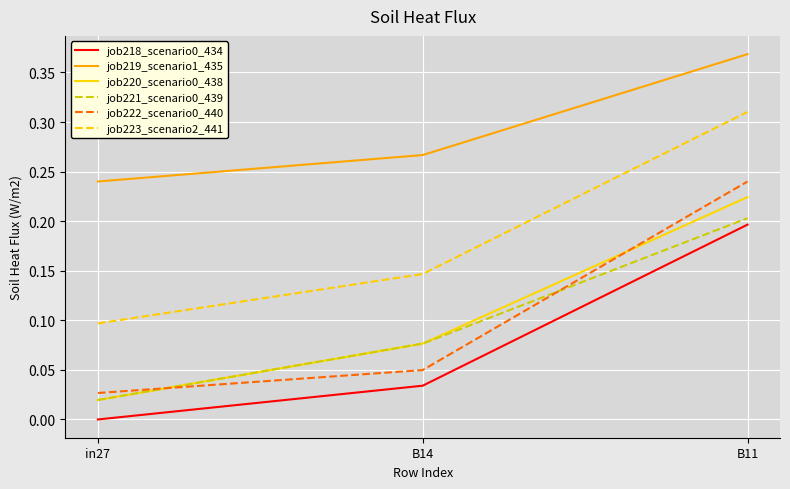

At how many categories does at least one series exceed 0?

3